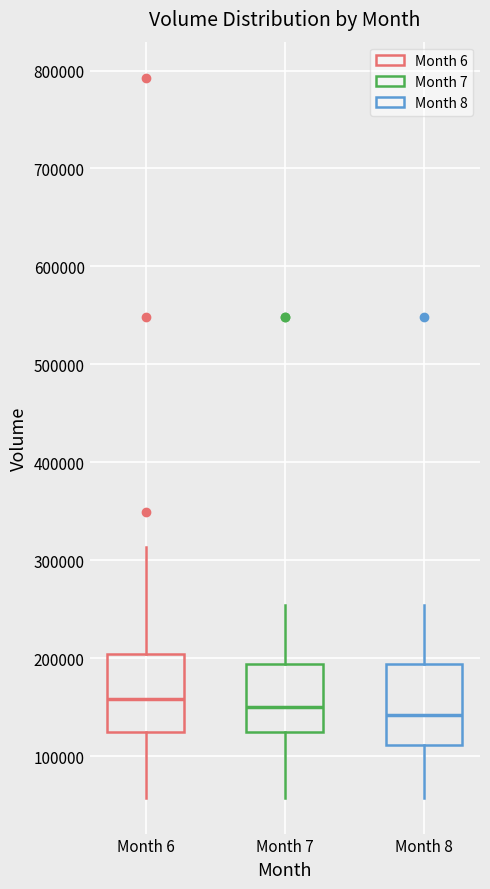

Reading left to right, transcribe this box plot: for each box, give where its median line is, the range the box spans, and where its two whiskers end, as read against the y-axis. The values are not printed on the chart, so give them approximately, as read against the axis.

Month 6: median 160000, box 120000 to 200000, whiskers 60000 to 310000
Month 7: median 150000, box 120000 to 190000, whiskers 60000 to 250000
Month 8: median 140000, box 110000 to 190000, whiskers 60000 to 250000